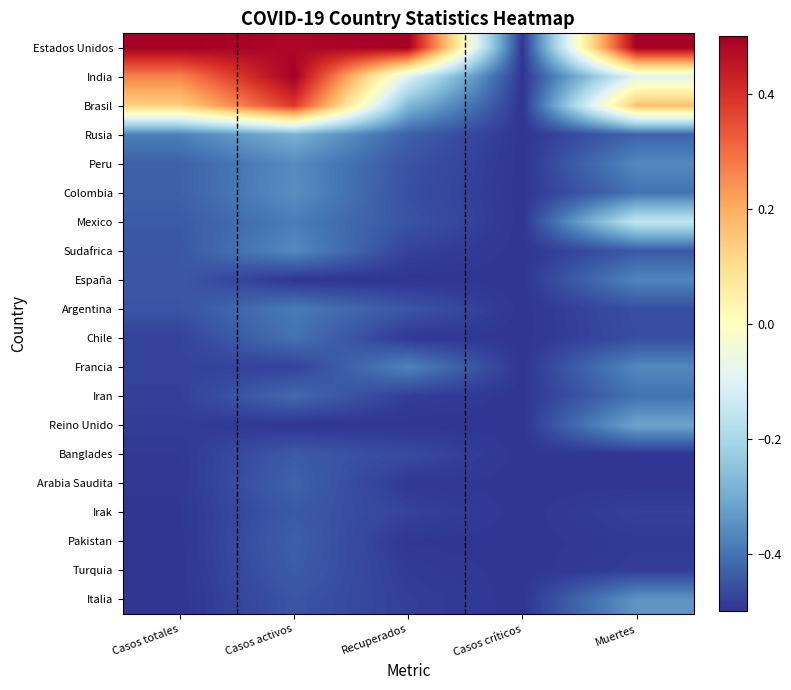

Which series has the largest total across all categories?

Estados Unidos